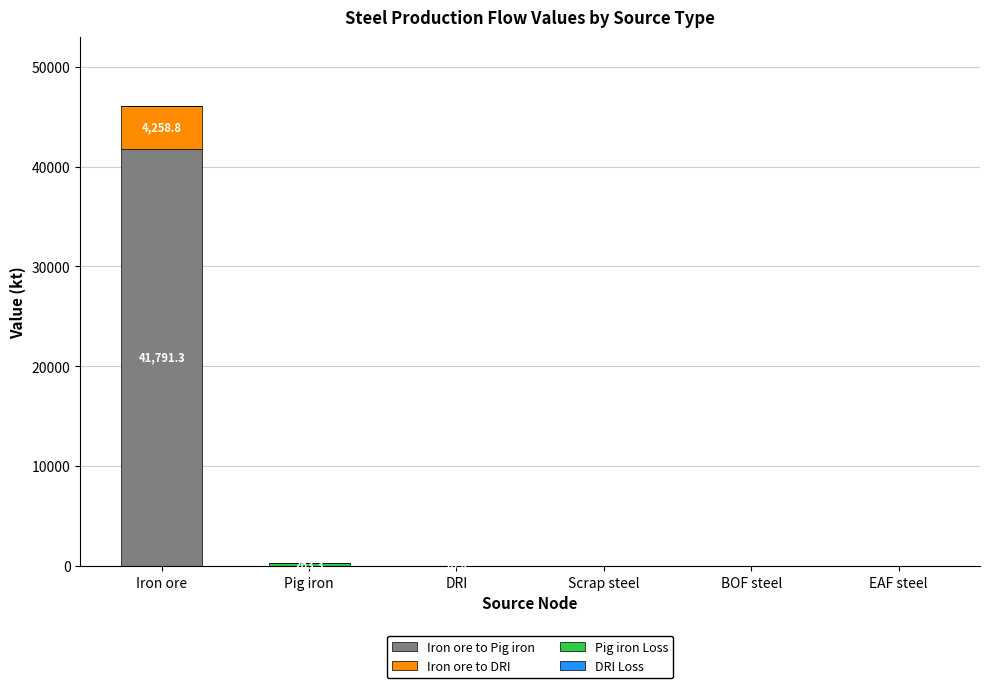

Which category has the highest value in the Iron ore to Pig iron series?

Iron ore